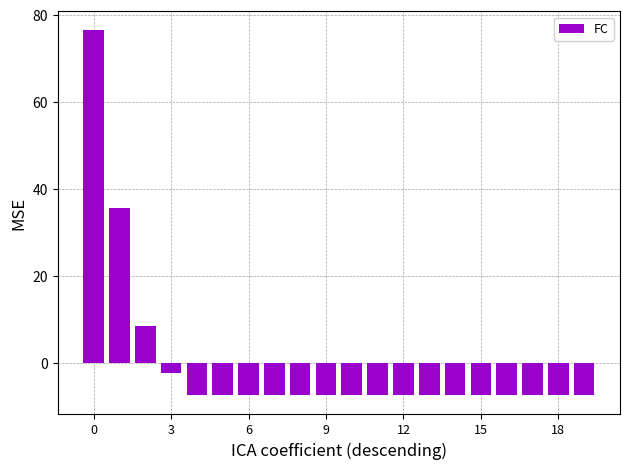

Reading left to right, transcribe all the data shown in this chart.

76.6	35.6	8.6	-2.4	-7.4	-7.4	-7.4	-7.4	-7.4	-7.4	-7.4	-7.4	-7.4	-7.4	-7.4	-7.4	-7.4	-7.4	-7.4	-7.4